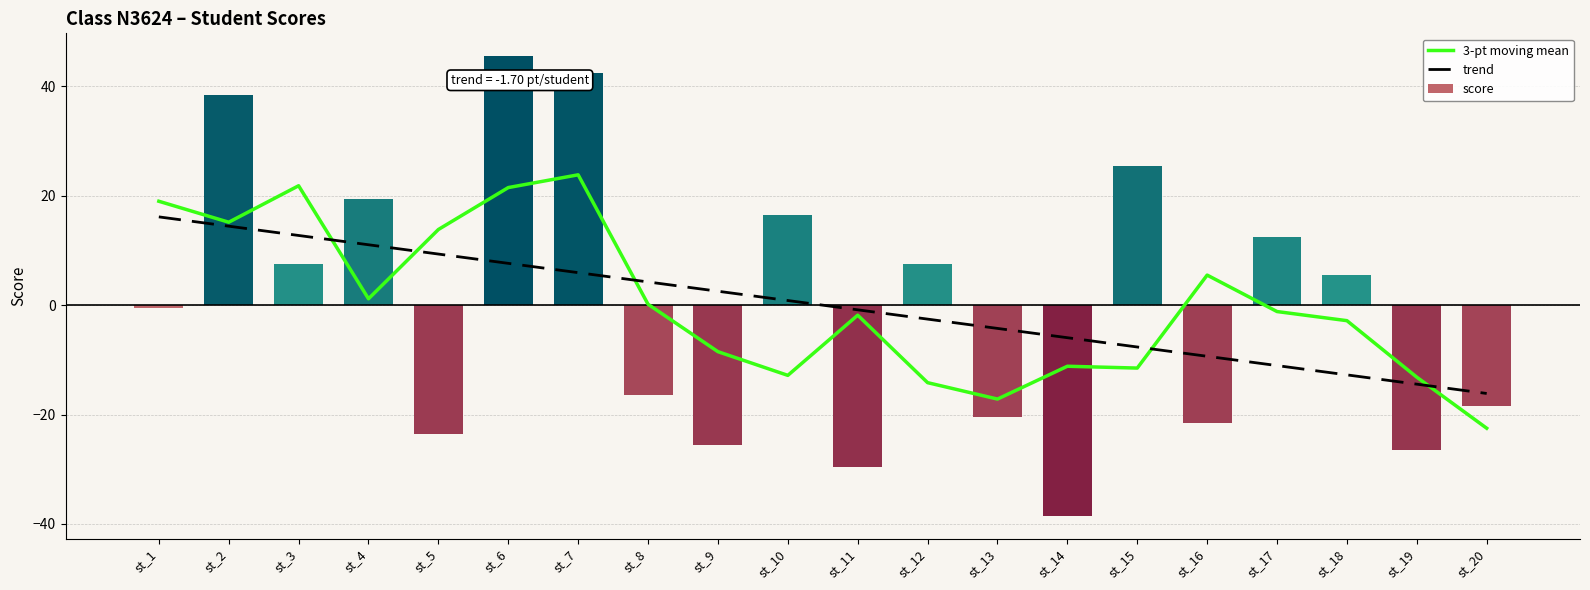

What are all the series names shown in the legend?

3-pt moving mean, trend, score